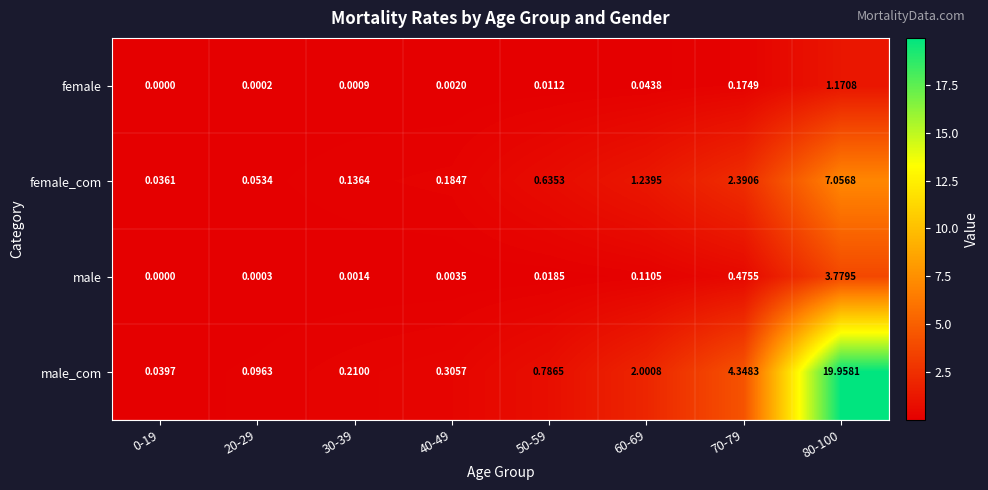

Between 60-69 and 70-79, which series saw the biggest shift?

male_com